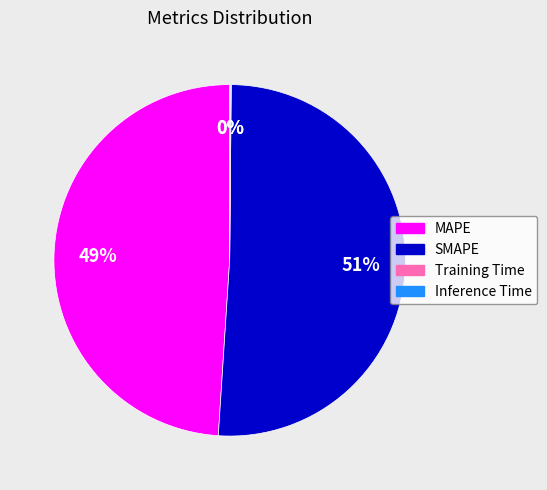

What is the largest slice in the pie chart?

SMAPE